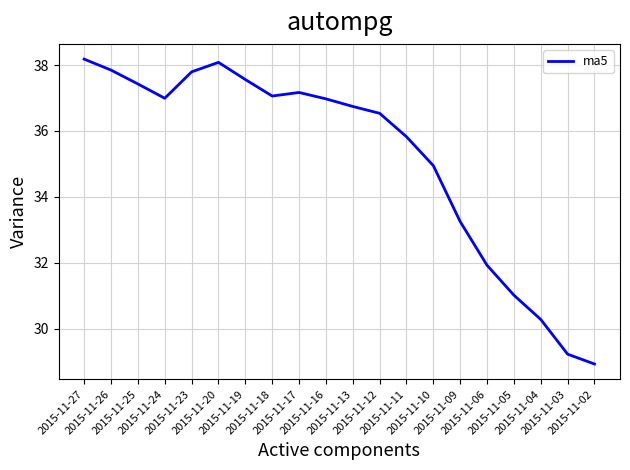

What is the average value?

35.2